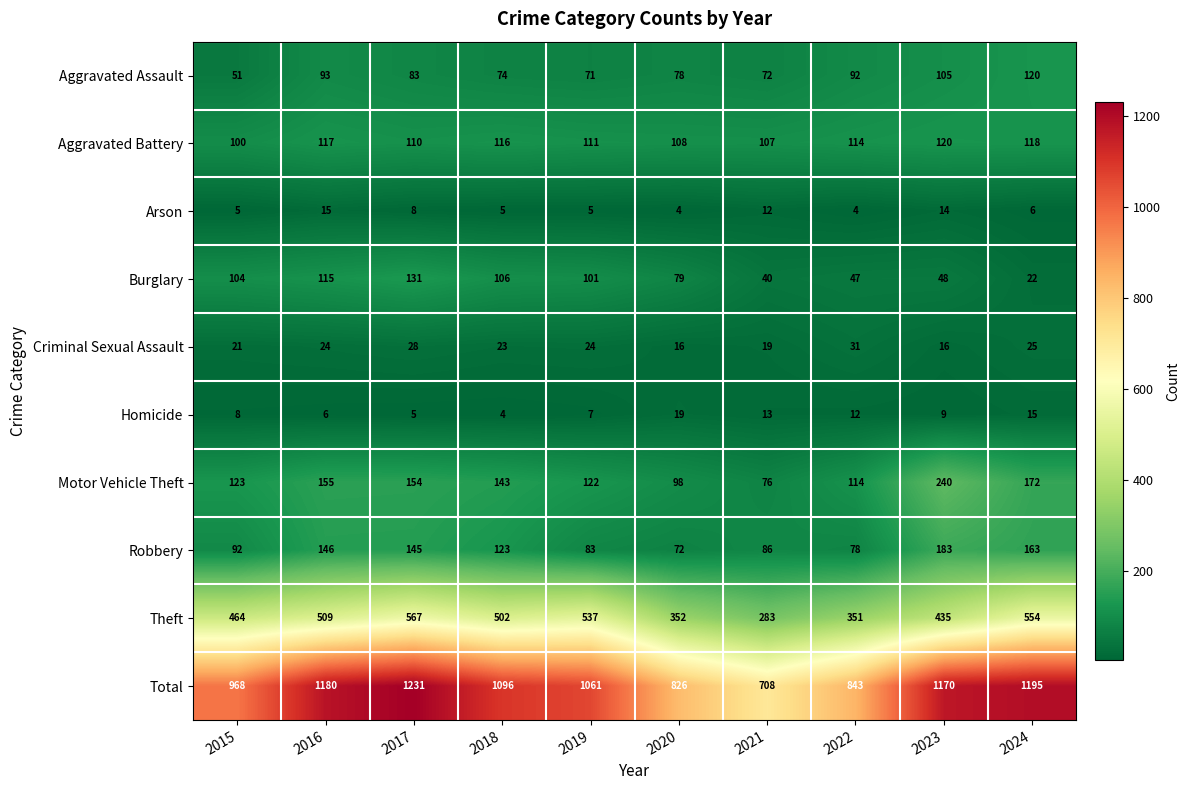

What is the difference between the maximum and minimum values in the Robbery series?

111